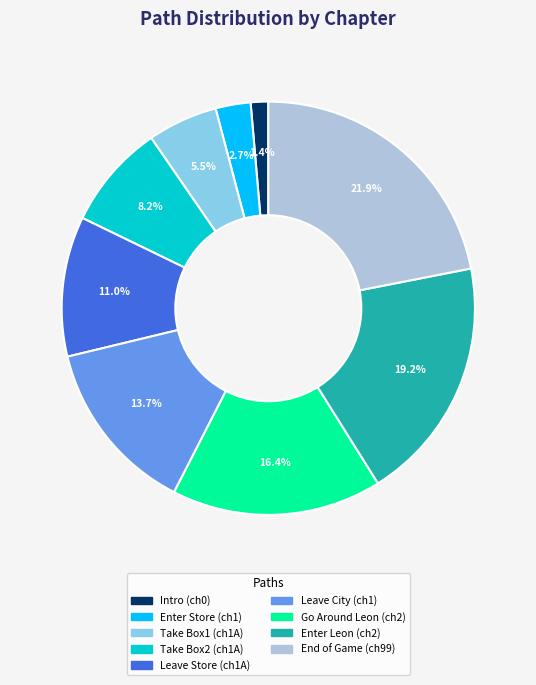

Is there a majority slice in this chart?

No